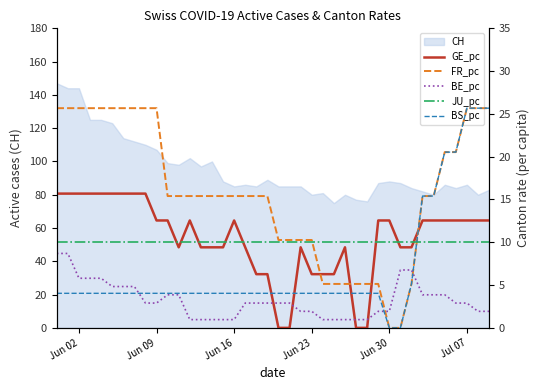

What is the average value of the JU_pc series?

10.1